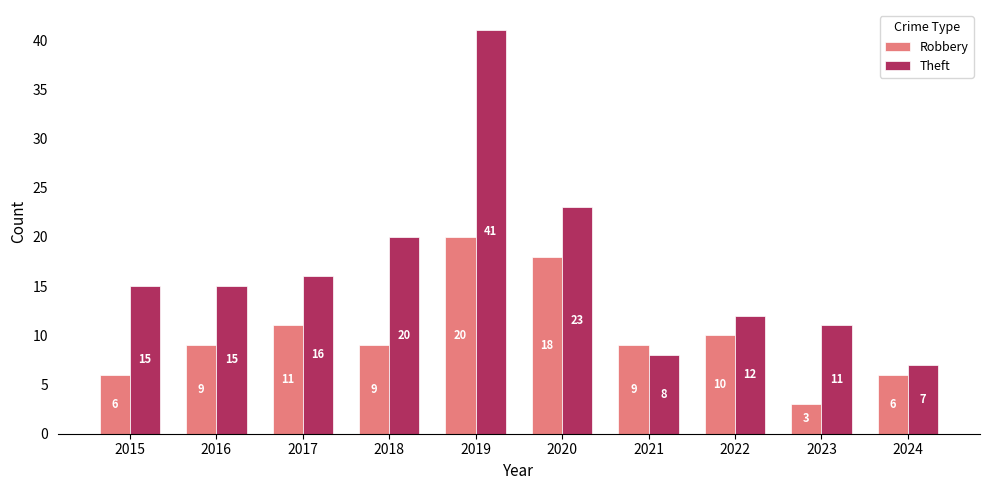

What is the greatest value displayed?

41